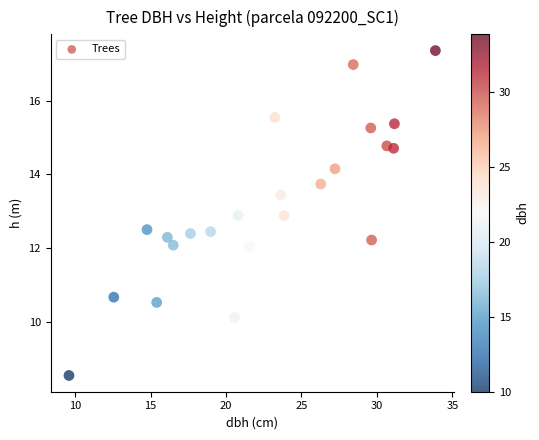

What is the range of X values (max minus min)?

24.3